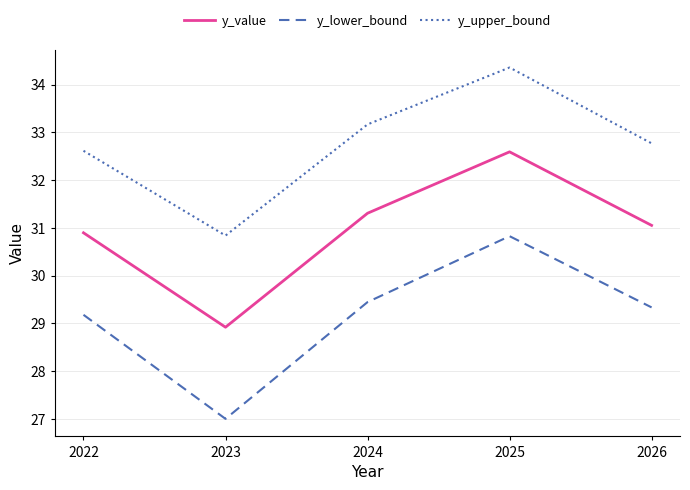

At how many categories does at least one series exceed 33?

2